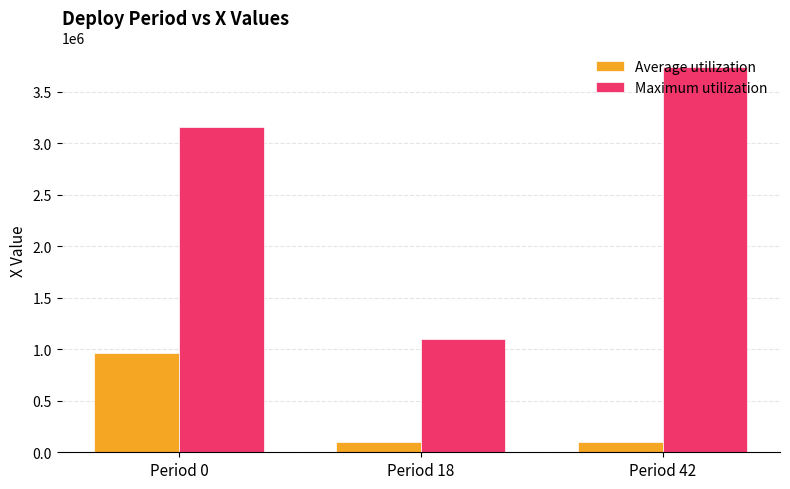

Are the bars grouped side by side (vs. stacked)?

Yes